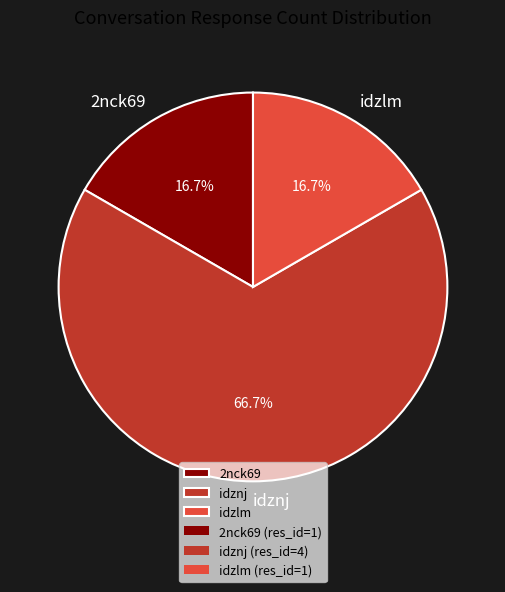

Is the sum of idznj and 2nck69 greater than half?

Yes